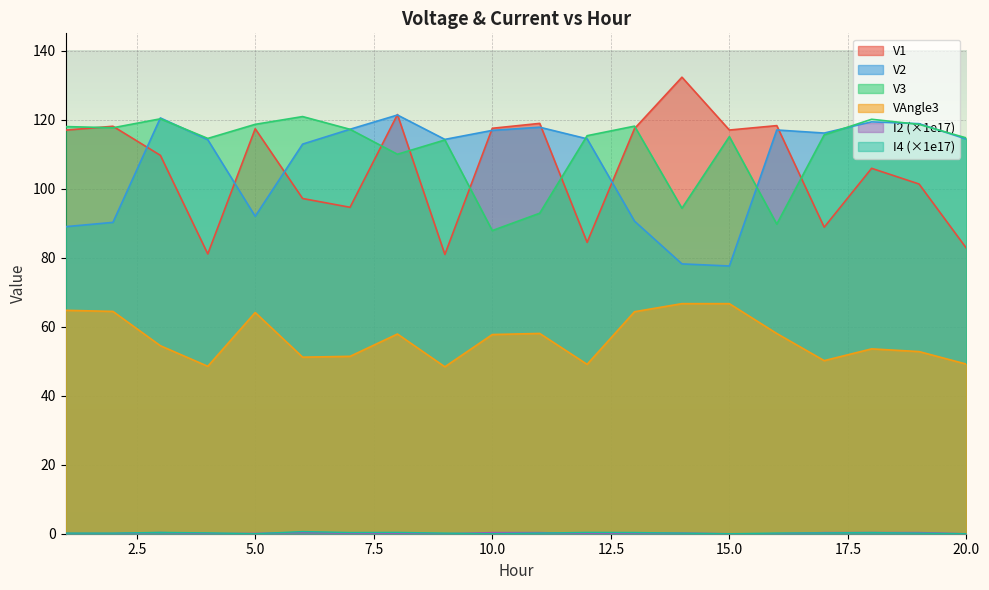

What is the difference between the highest and lowest values at 5?

54.5